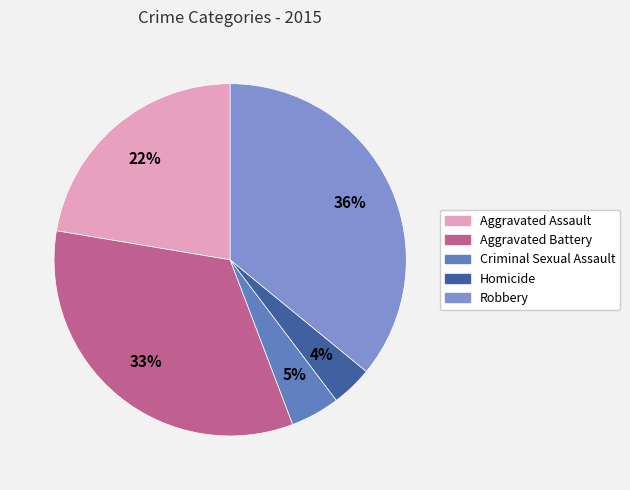

What is the largest slice in the pie chart?

Robbery